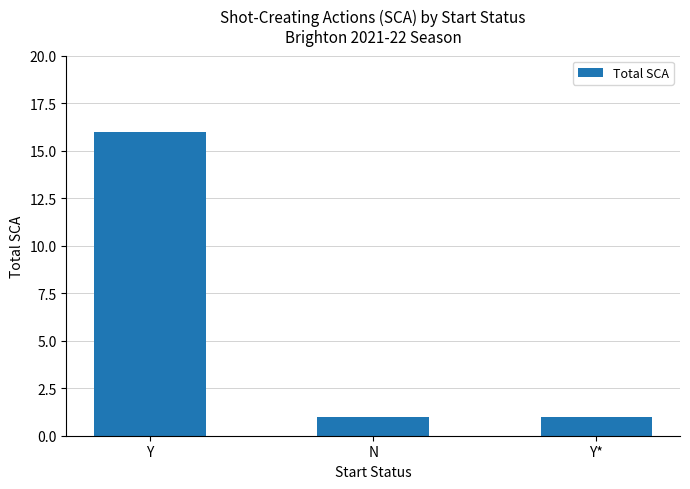

What is the ratio of the value at N to the value at Y*?

1.0